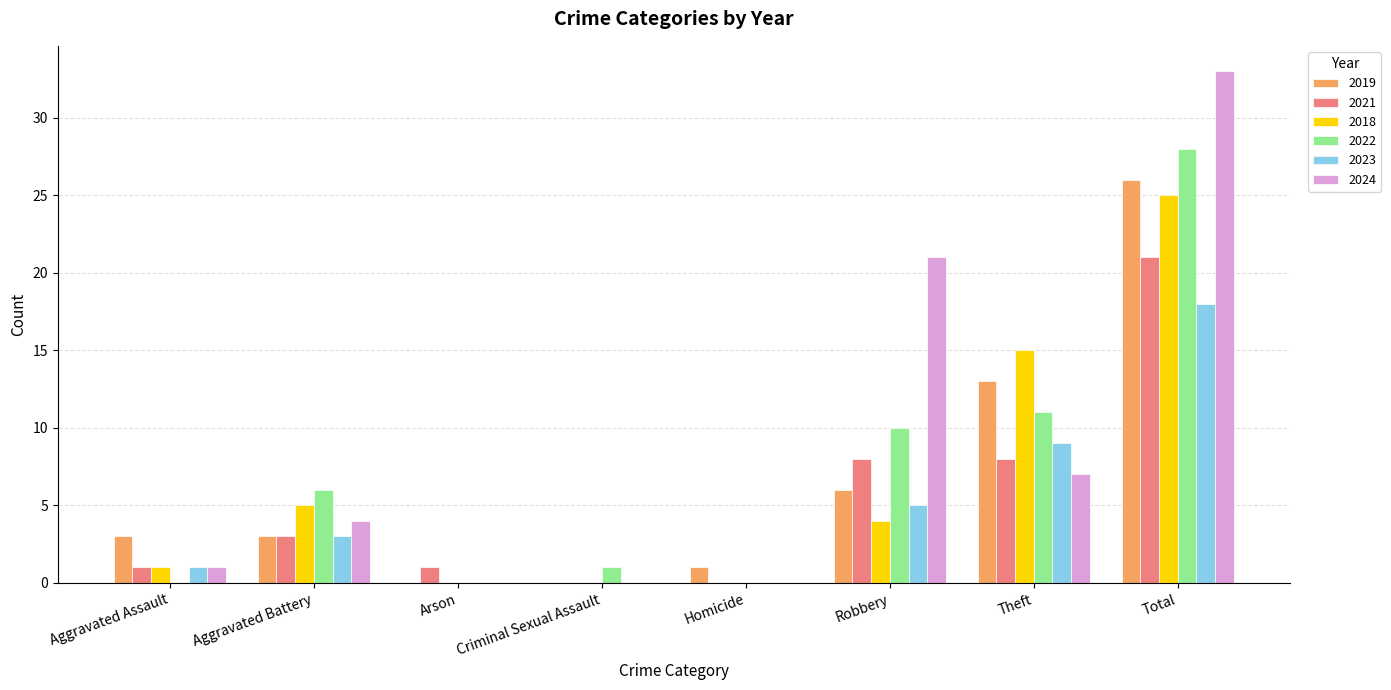

Is the value of 2018 at Aggravated Battery greater than the value of 2022 at Aggravated Battery?

No